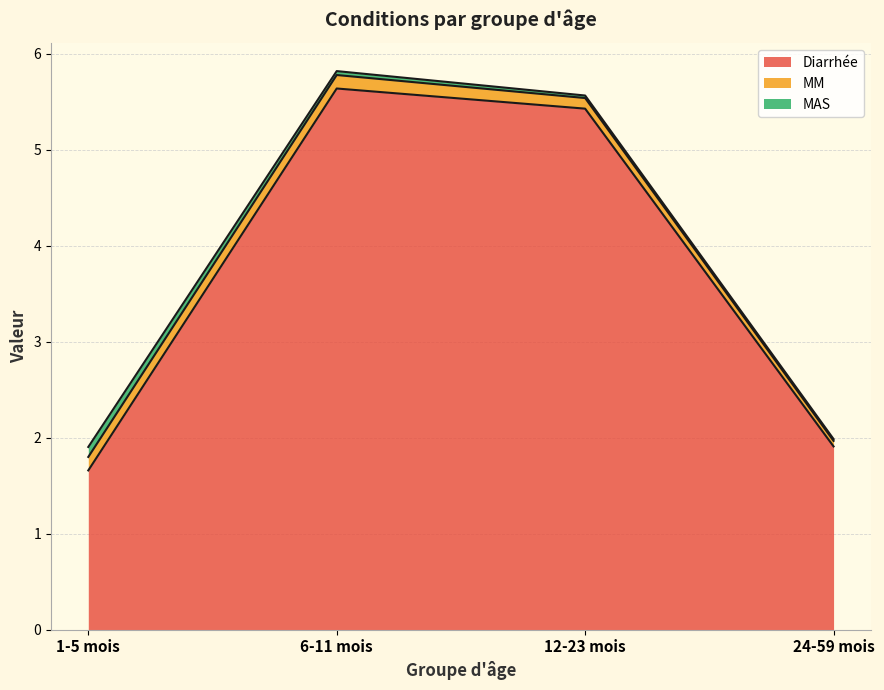

What is the average value of the Diarrhée series?

3.7